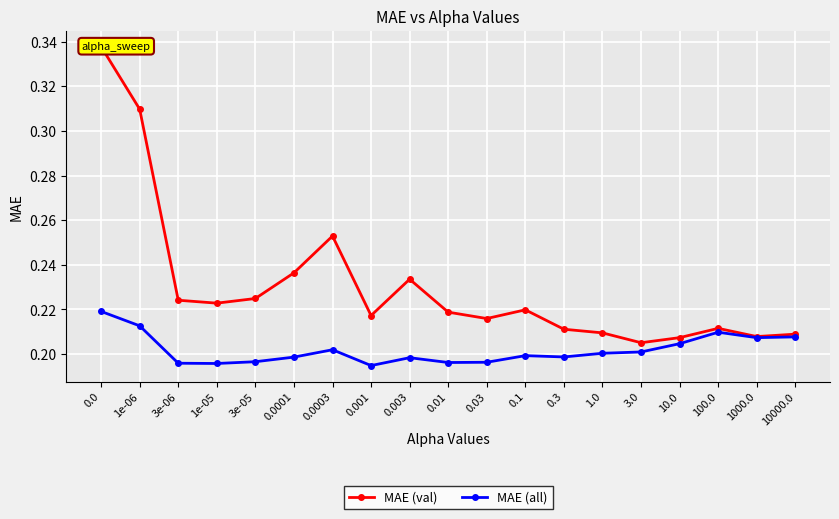

What is the spread (max minus min) of values at 1e-06?

0.1